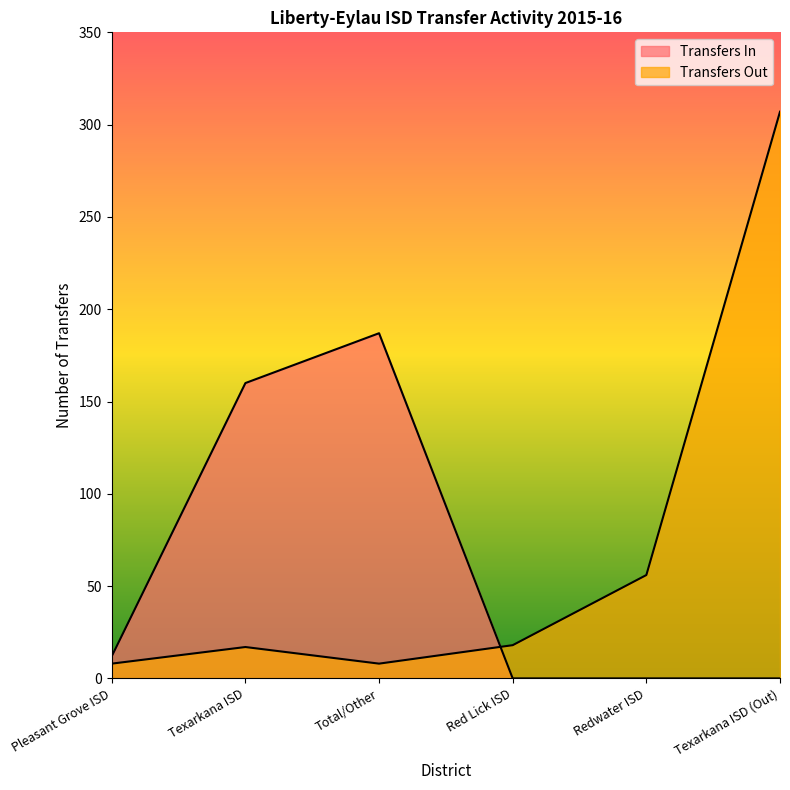

What is the spread (max minus min) of values at Redwater ISD?

56